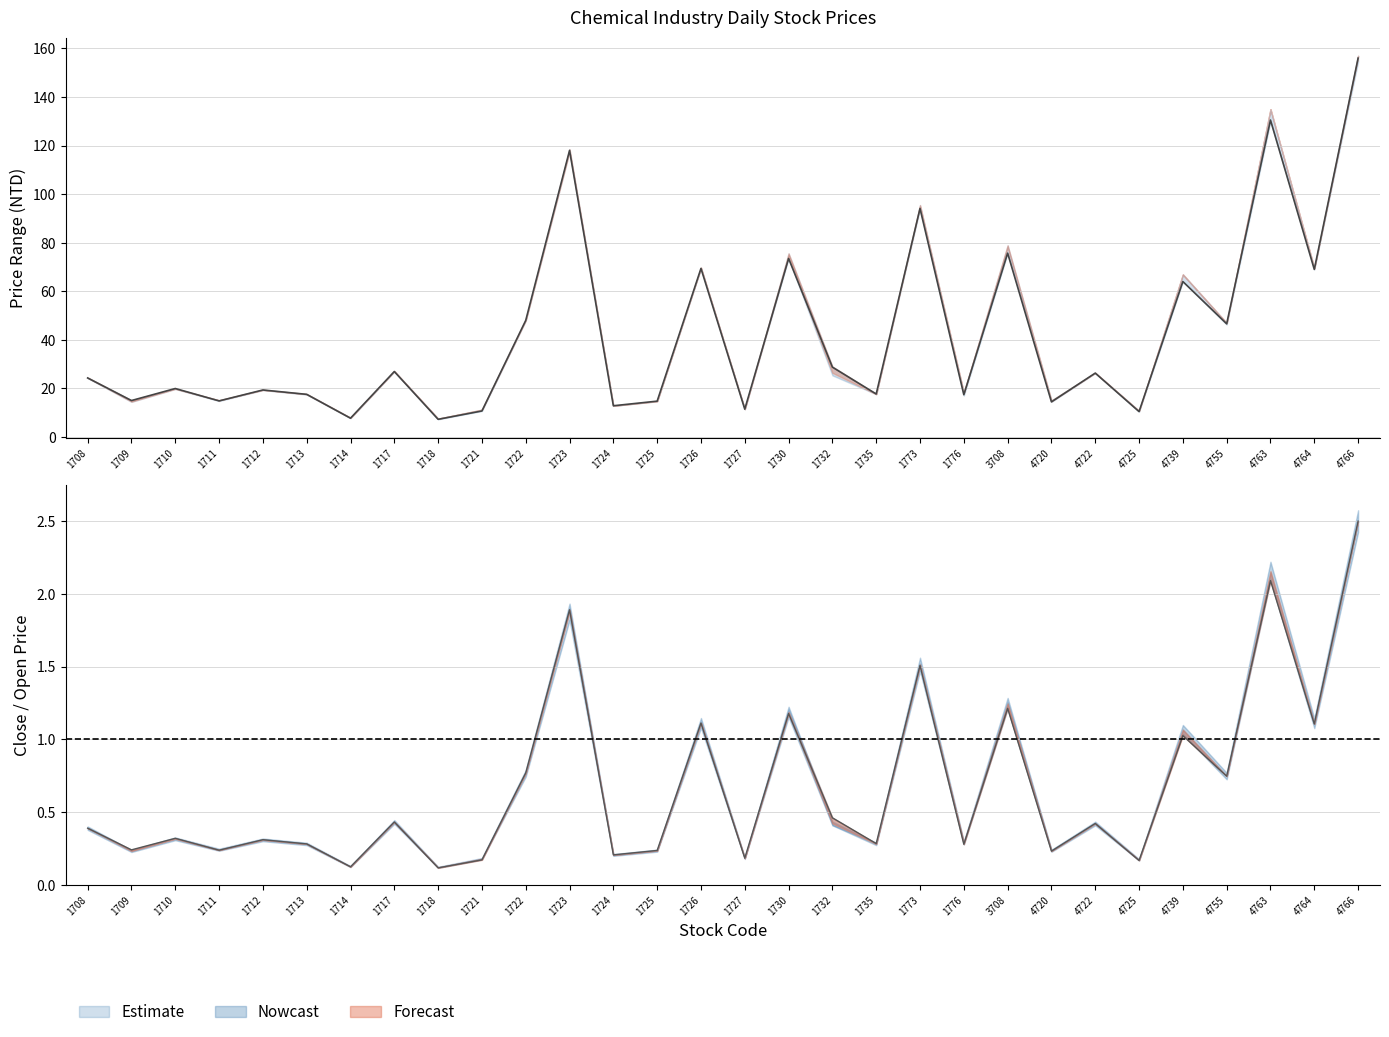

List the labels in order of value, smallest first.

1718, 1714, 4725, 1721, 1727, 1724, 4720, 1725, 1711, 1709, 1776, 1713, 1735, 1712, 1710, 1708, 4722, 1717, 1732, 4755, 1722, 4739, 4764, 1726, 1730, 3708, 1773, 1723, 4763, 4766